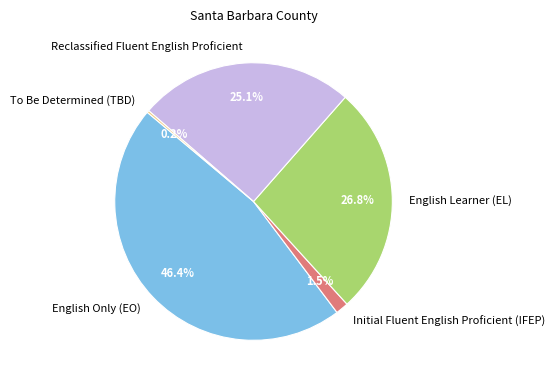

Approximately how many times larger is the value at English Learner (EL) compared to Reclassified Fluent English Proficient?

1.1